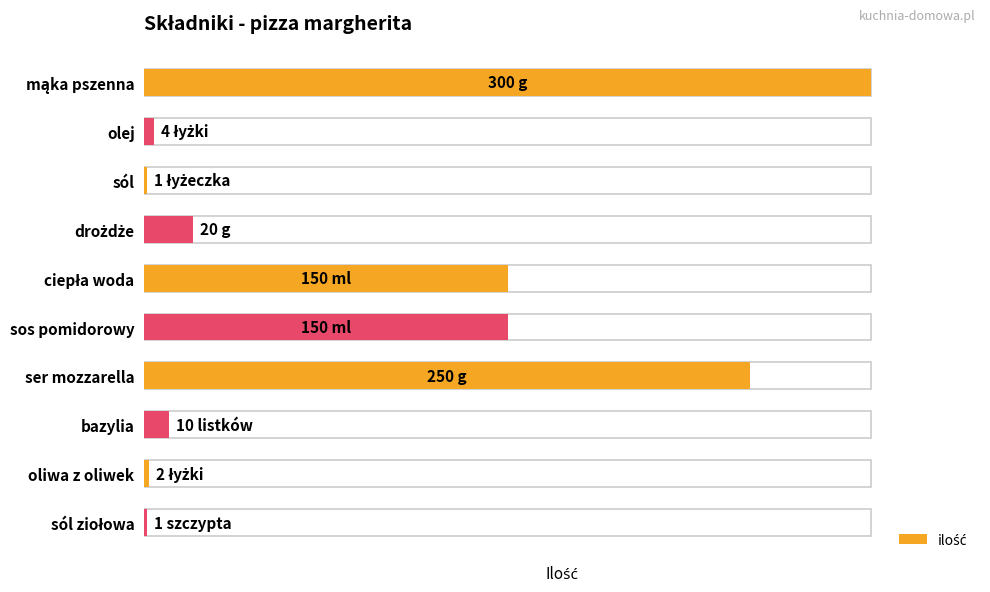

How many categories are shown in the chart?

10